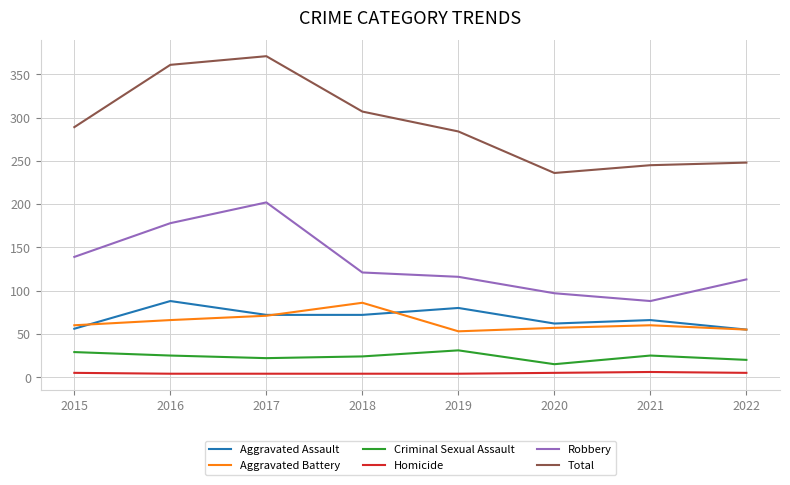

What is the greatest value displayed?

371